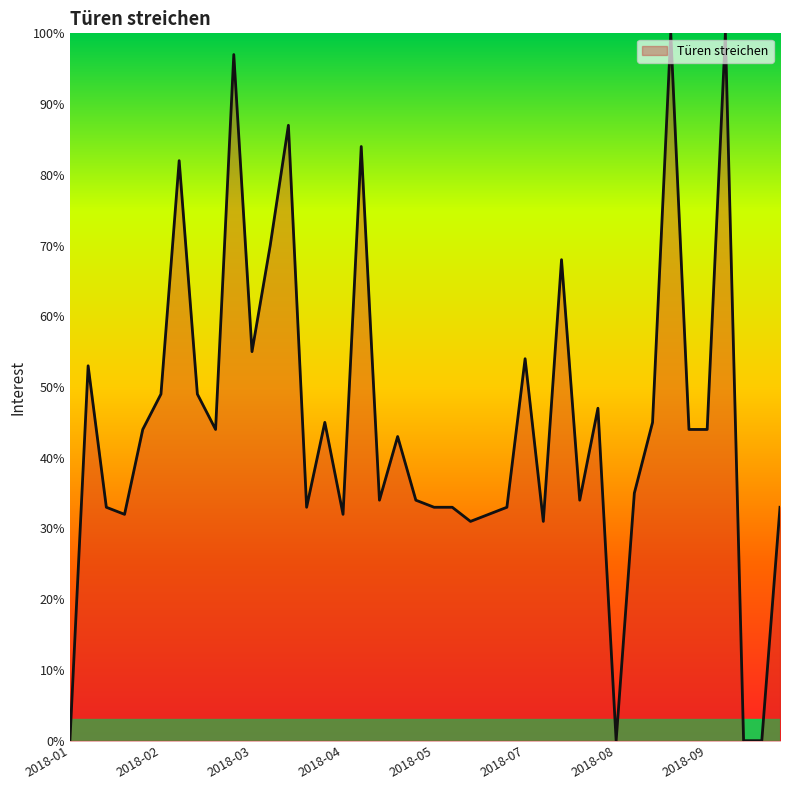

What is the greatest value displayed?

100